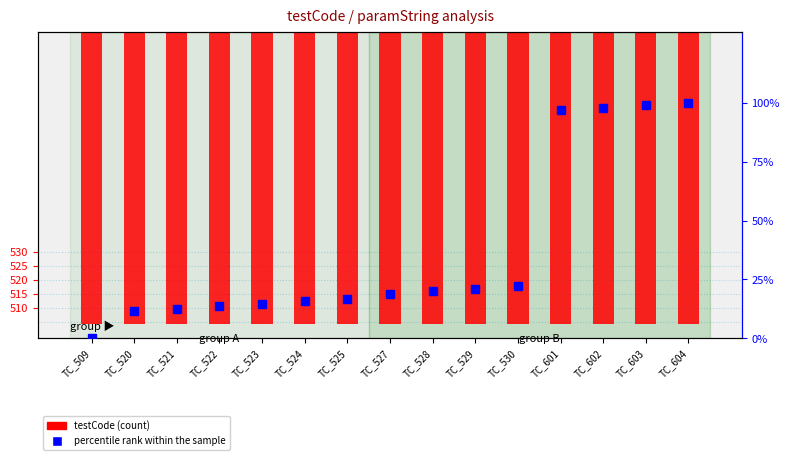

At which category is the sum across all series the highest?

TC_604